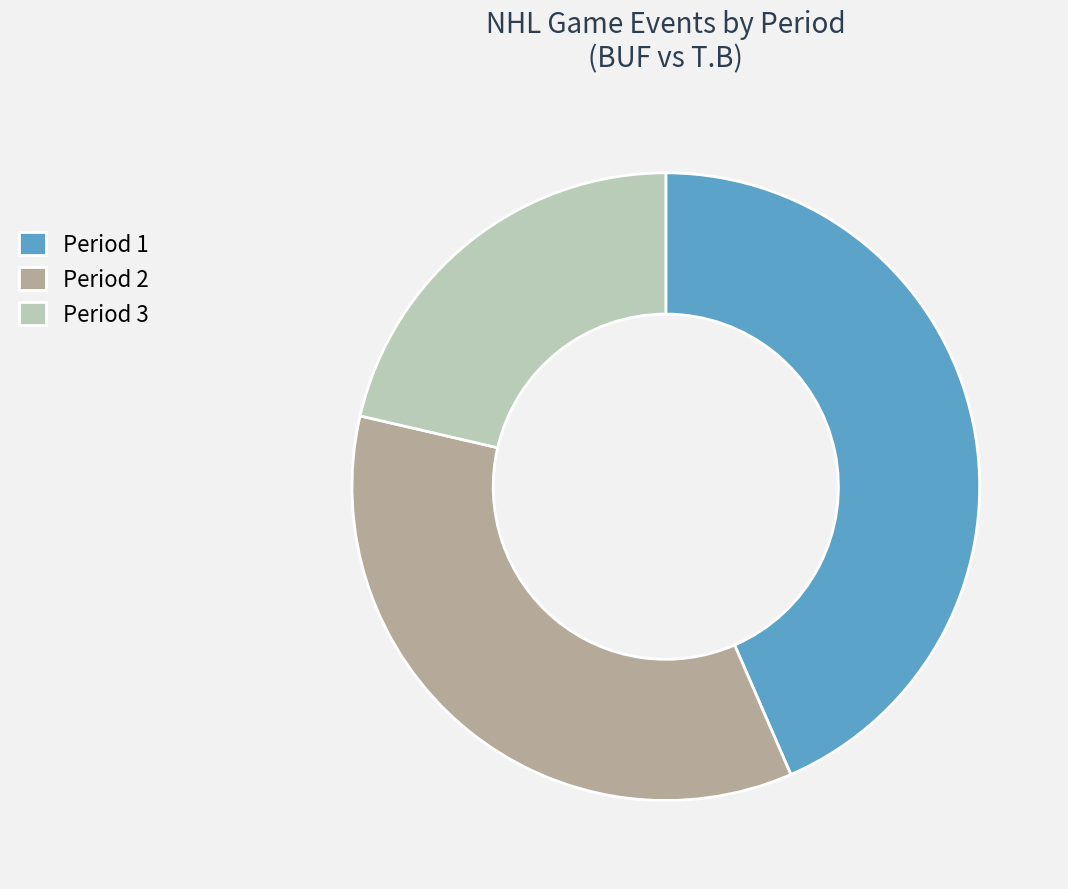

The Period 3 slice represents 29% of the pie. True or false?

False